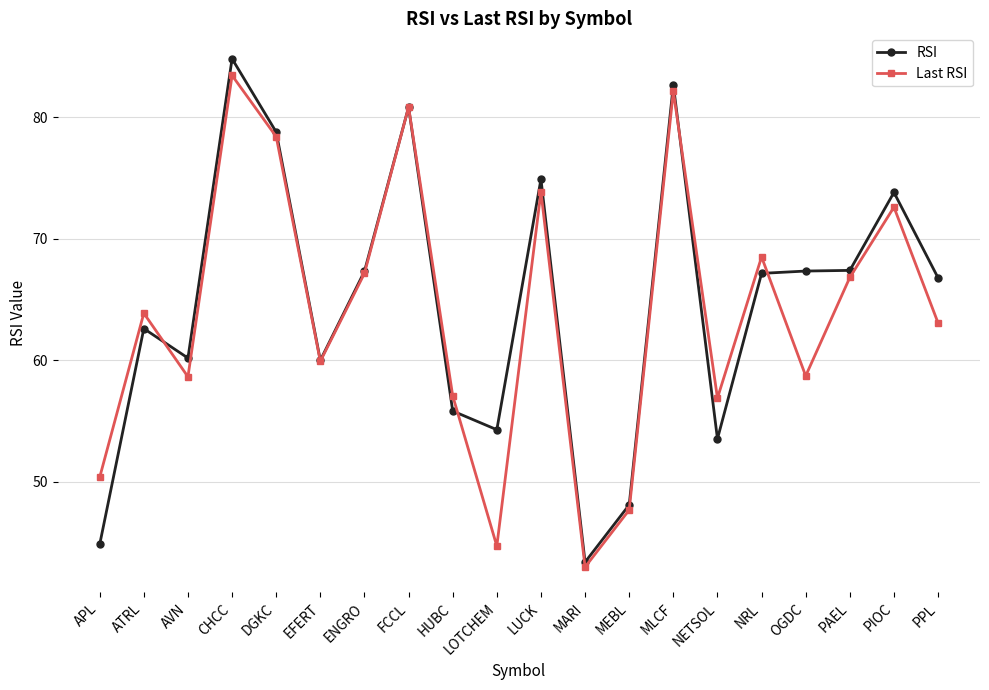

Rank the series at OGDC from highest to lowest value.

RSI, Last RSI